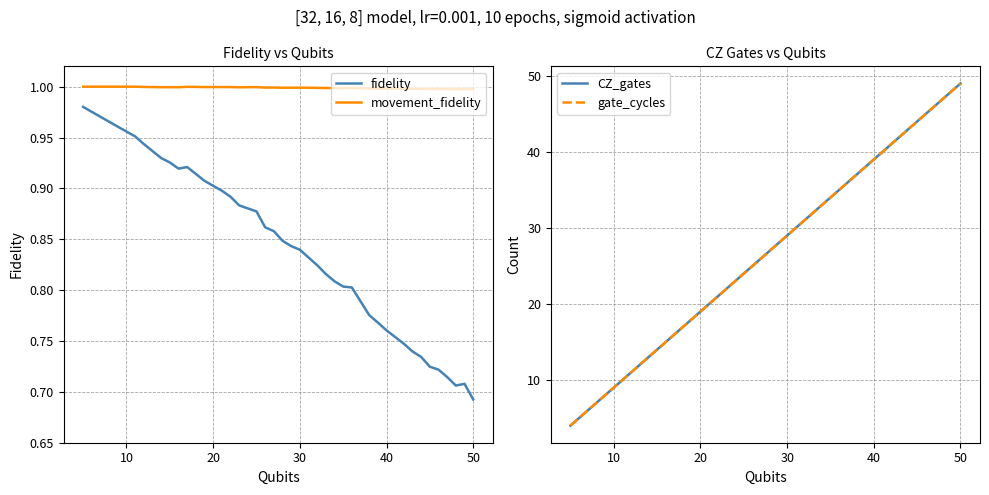

What is the greatest value displayed?

49.0